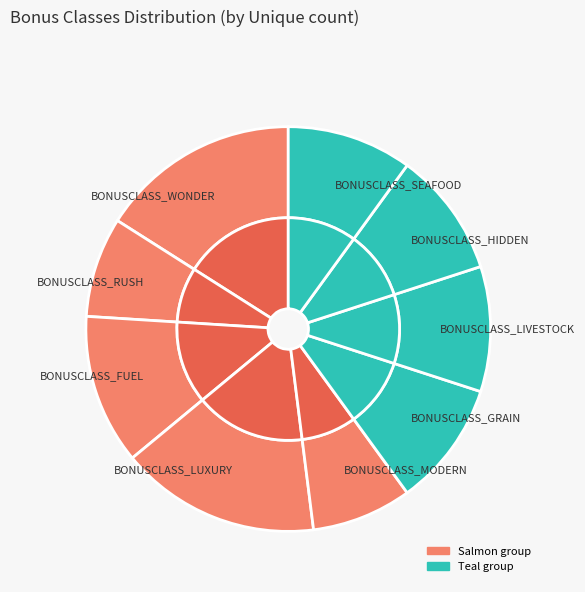

The BONUSCLASS_FUEL slice represents 12% of the pie. True or false?

True